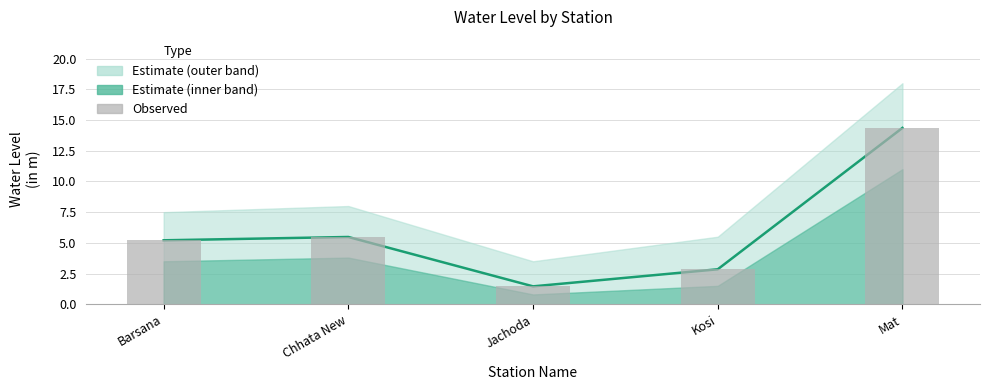

At which label does Observed reach its minimum?

Jachoda